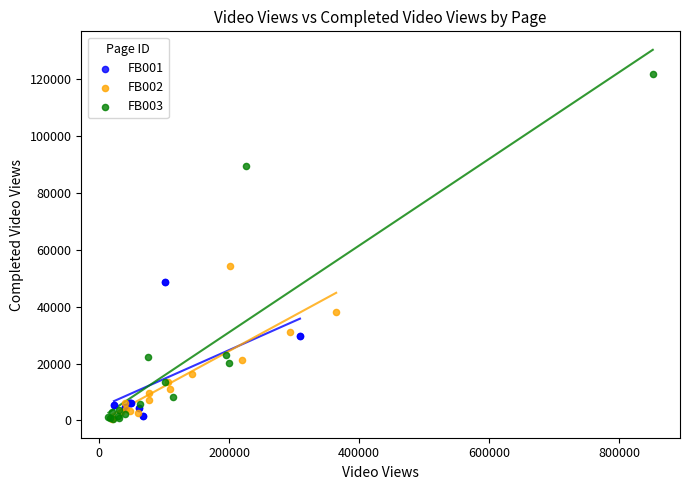

Which series has the largest Y range (max minus min)?

FB003